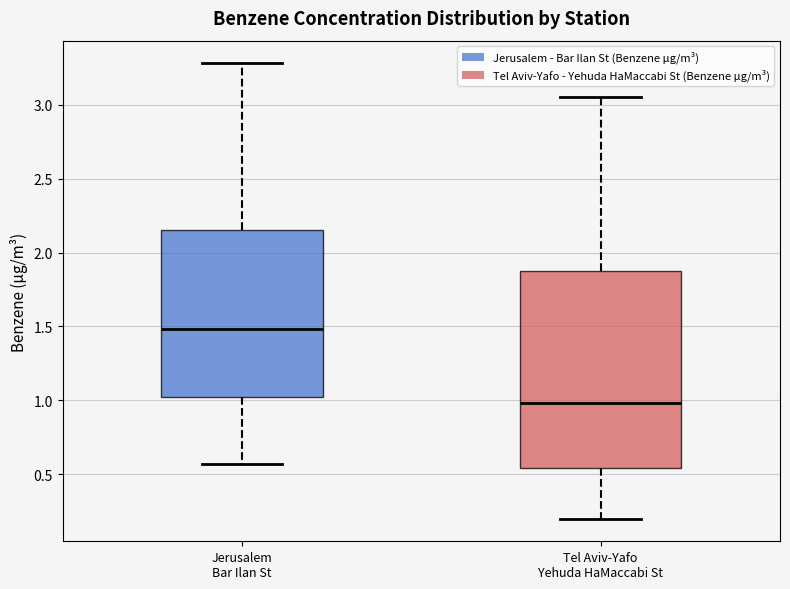

Which box has the lowest median line?

Tel Aviv-Yafo Yehuda HaMaccabi St